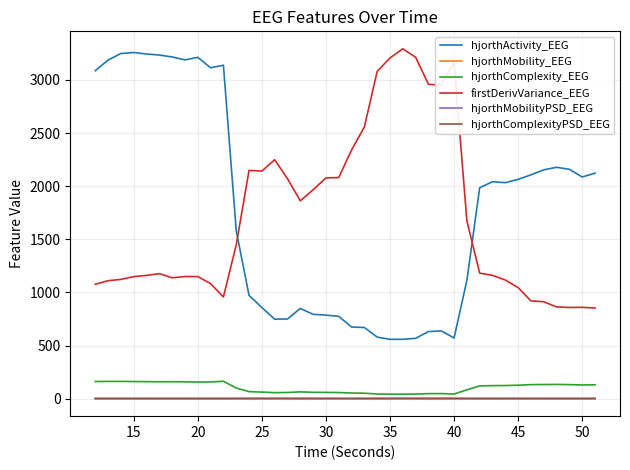

What is the greatest value displayed?

3292.4